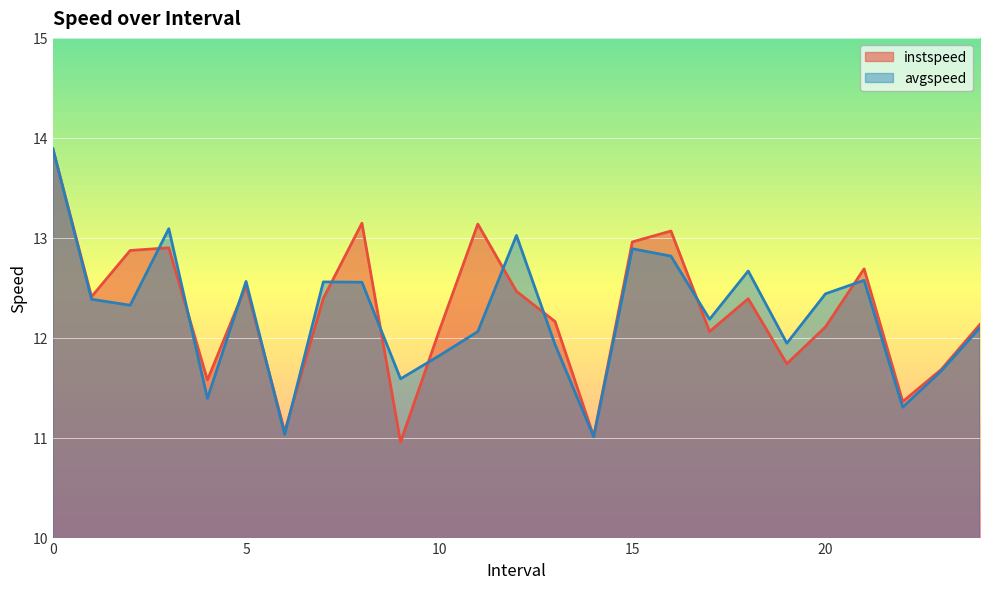

Between 1.0 and 4.0, which is larger?

1.0